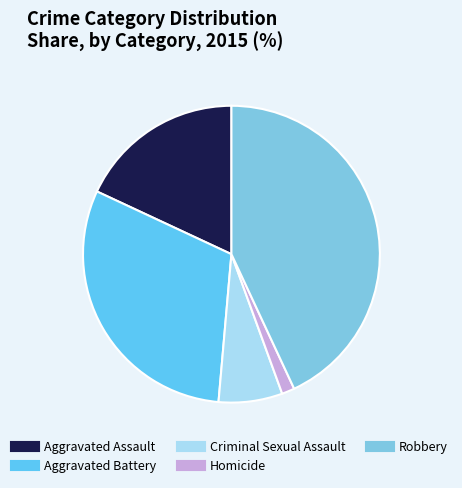

To the nearest percent, what percentage of the pie is Aggravated Assault?

18%